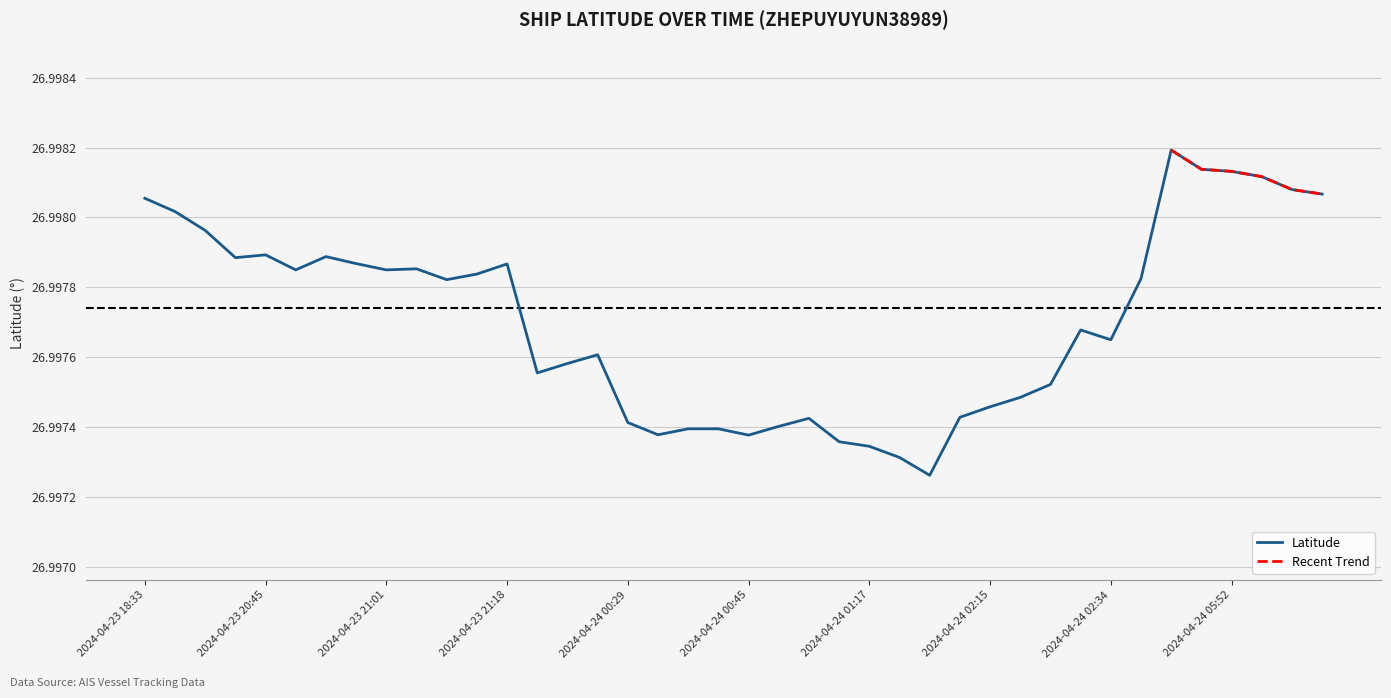

List the labels in order of value, smallest first.

2024-04-24 02:03, 2024-04-24 01:26, 2024-04-24 01:17, 2024-04-24 01:15, 2024-04-24 00:45, 2024-04-24 00:31, 2024-04-24 00:36, 2024-04-24 00:42, 2024-04-24 00:50, 2024-04-24 00:29, 2024-04-24 00:54, 2024-04-24 02:11, 2024-04-24 02:15, 2024-04-24 02:19, 2024-04-24 02:20, 2024-04-23 23:41, 2024-04-24 00:01, 2024-04-24 00:06, 2024-04-24 02:34, 2024-04-24 02:31, 2024-04-23 21:10, 2024-04-24 02:49, 2024-04-23 21:14, 2024-04-23 20:48, 2024-04-23 21:01, 2024-04-23 21:04, 2024-04-23 21:18, 2024-04-23 20:56, 2024-04-23 20:40, 2024-04-23 20:51, 2024-04-23 20:45, 2024-04-23 19:36, 2024-04-23 18:50, 2024-04-23 18:33, 2024-04-24 06:07, 2024-04-24 06:03, 2024-04-24 05:59, 2024-04-24 05:52, 2024-04-24 05:46, 2024-04-24 04:53